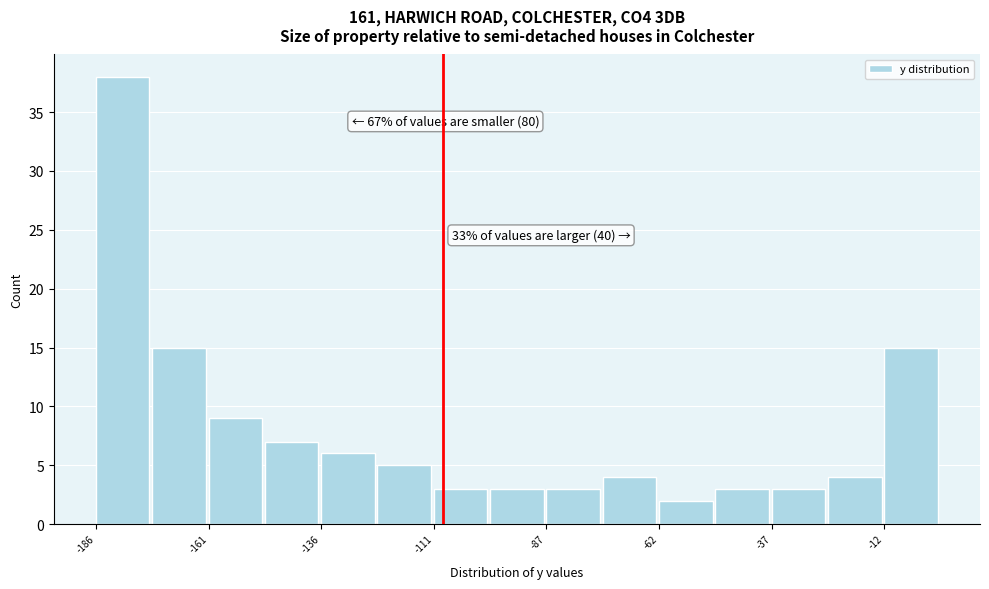

Read against the x-axis, roughly where is the centre of the tallest bar?

-180